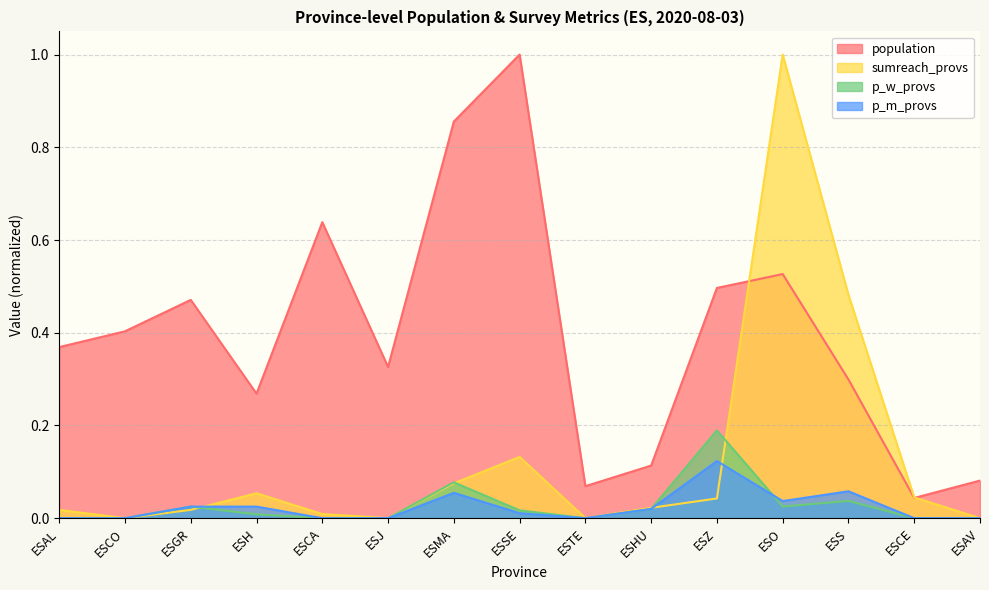

Which series has the largest total across all categories?

population